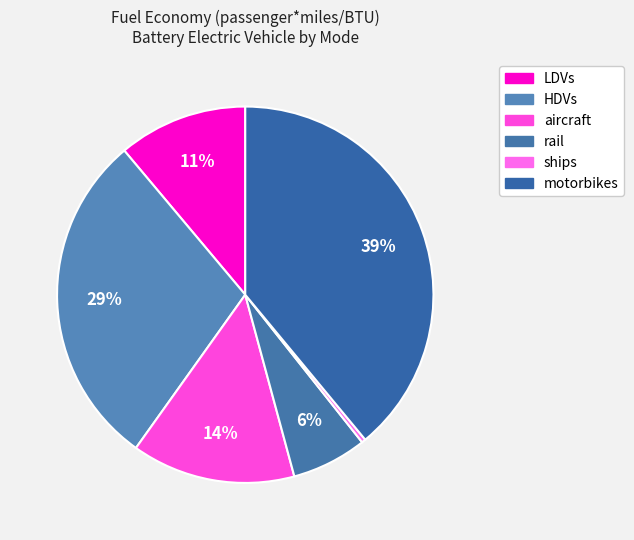

What percentage is NOT represented by ships?

99.7%